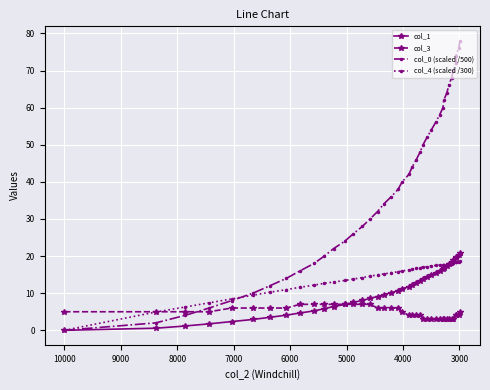

What is the difference between the maximum and minimum values in the col_1 series?

20.8